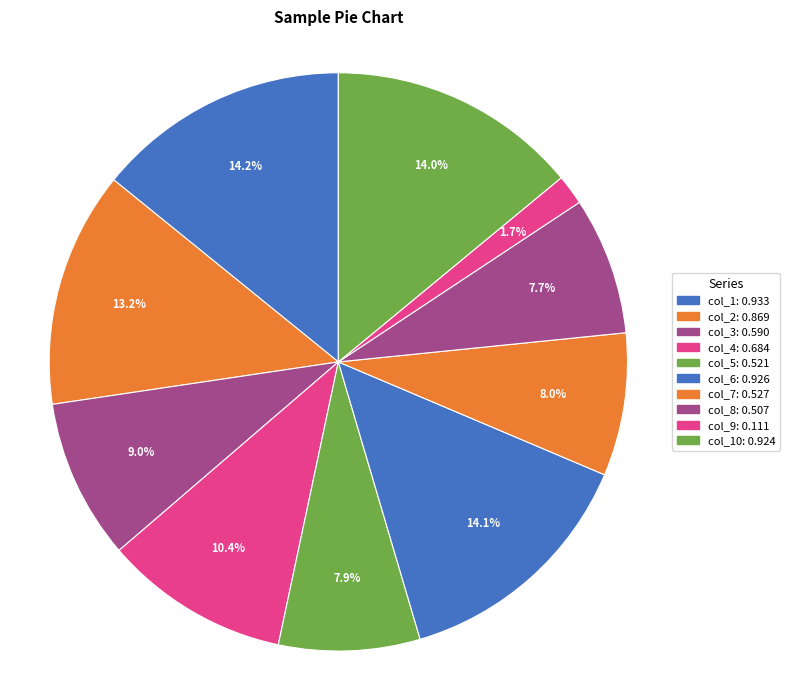

What is the smallest slice in the pie chart?

col_9